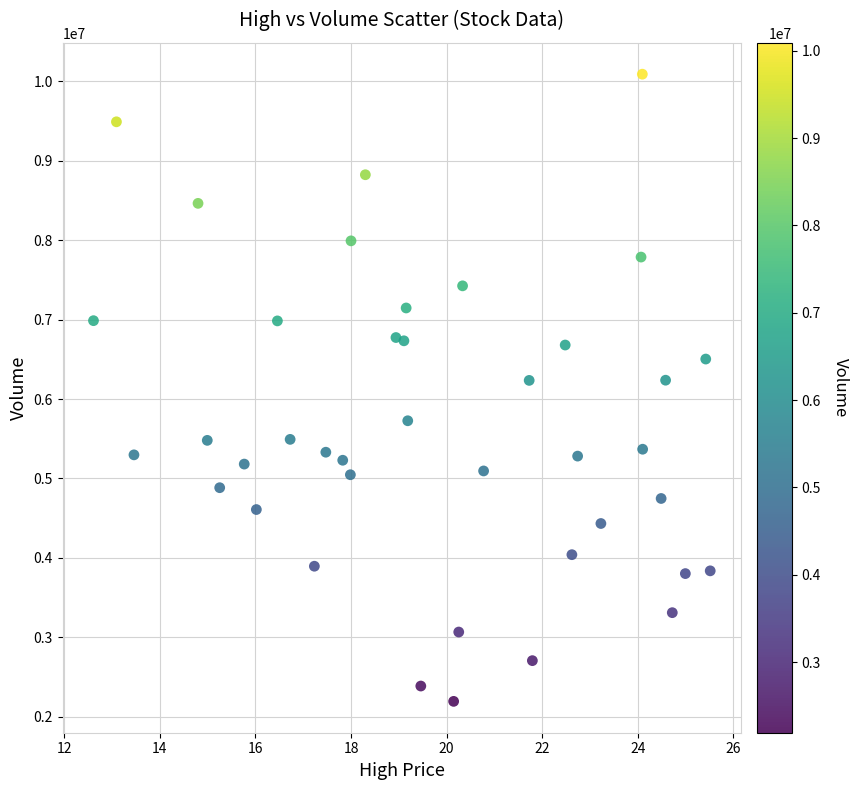

What is the range of Y values (max minus min)?

7899150